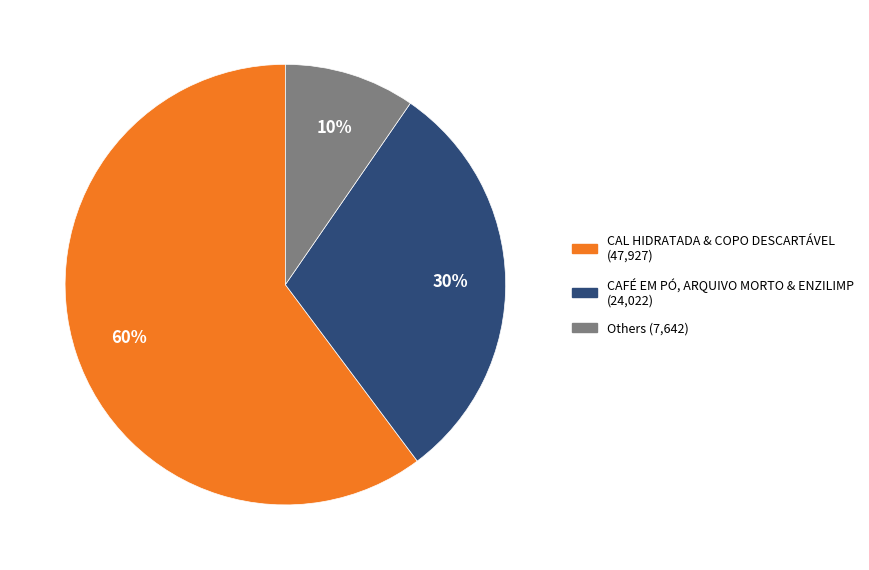

Is there any slice that represents more than half of the pie?

Yes